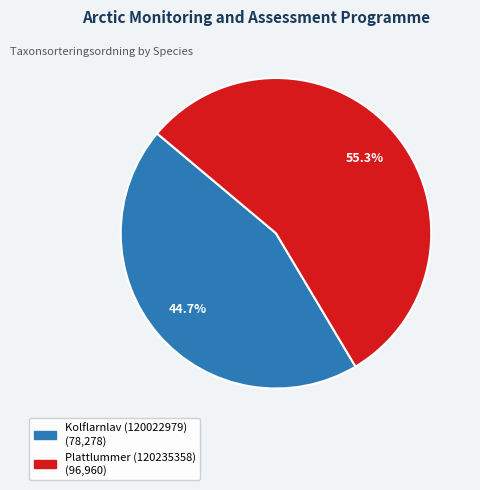

What is the ratio of the value at Kolflarnlav (120022979) to the value at Plattlummer (120235358)?

0.8